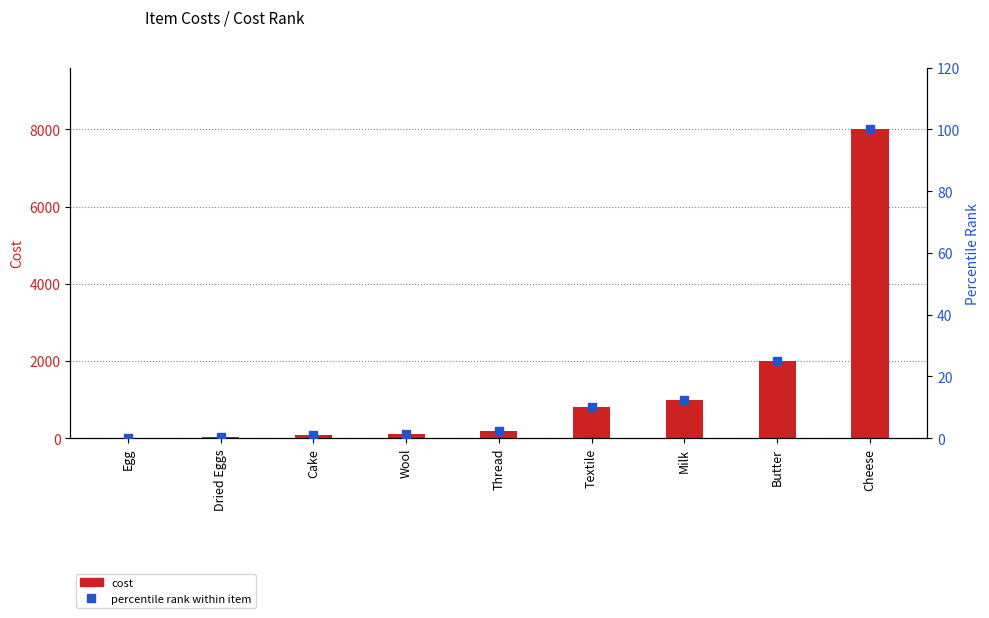

What are all the series names shown in the legend?

cost, percentile rank within item